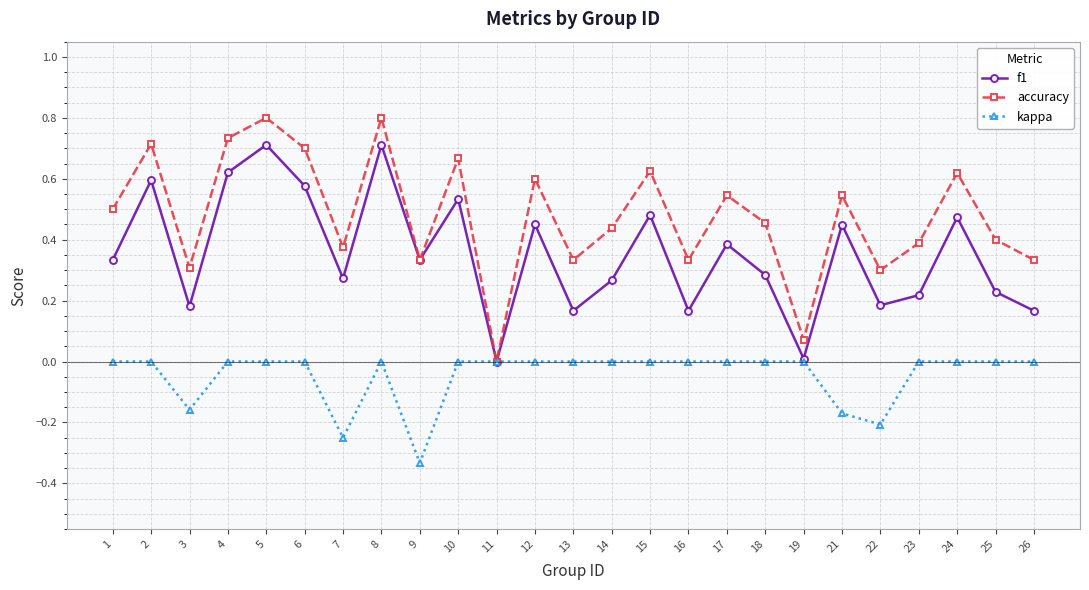

The kappa series shows 0.2 at 16. True or false?

False